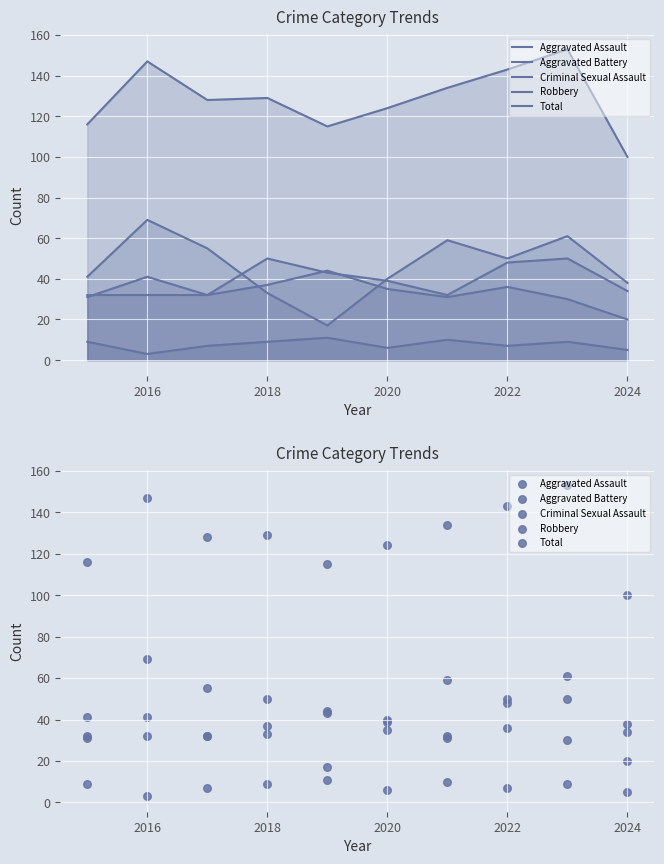

Is the value of Total at 2022 greater than the value of Aggravated Assault at 9?

Yes